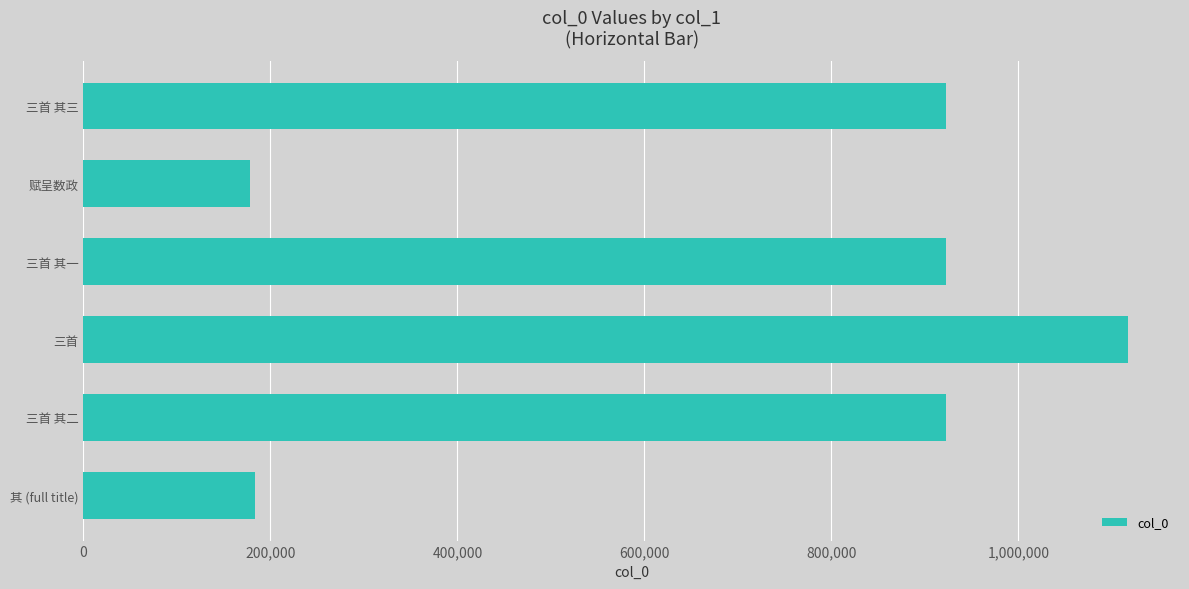

At which category does the chart reach its peak across all series?

三首